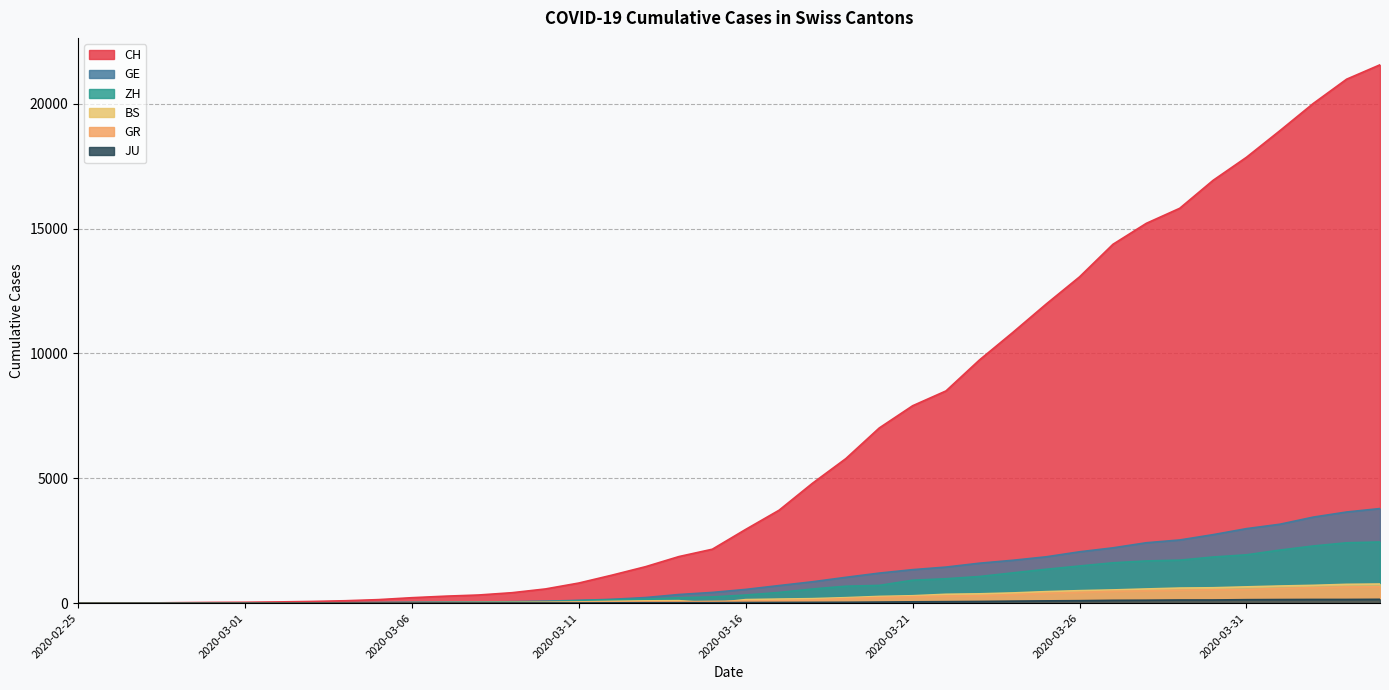

Reading left to right, extract all data points from this chart.

CH: 0	4	8	20	30	36	50	69	97	142	219	280	327	419	569	806	1124	1461	1866	2160	2954	3722	4801	5788	7014	7904	8498	9735	10838	11975	13064	14367	15207	15809	16928	17852	18915	20005	20978	21554
GE: 0	1	1	5	9	10	11	14	16	20	30	43	45	60	79	113	154	225	347	430	551	705	857	1035	1204	1342	1445	1600	1717	1856	2057	2215	2419	2530	2743	2984	3160	3445	3650	3788
ZH: 0	0	2	2	6	7	10	13	15	23	29	34	40	49	62	101	140	163	218	250	326	429	568	679	711	919	978	1067	1213	1357	1489	1616	1690	1722	1848	1936	2125	2289	2417	2450
BS: 0	0	1	1	1	1	1	3	3	8	15	21	24	28	33	49	73	92	100	0	143	164	181	220	270	297	356	374	410	462	501	530	569	605	617	653	687	714	754	767
GR: 0	2	2	6	6	6	9	9	12	14	16	17	18	18	22	31	43	53	56	71	84	101	128	182	226	258	284	300	343	393	433	474	495	519	535	547	592	622	649	657
JU: 0	0	1	1	1	1	1	2	2	4	4	5	5	7	7	7	12	17	18	19	25	29	32	36	44	54	61	69	82	92	100	114	119	127	128	140	145	149	149	154